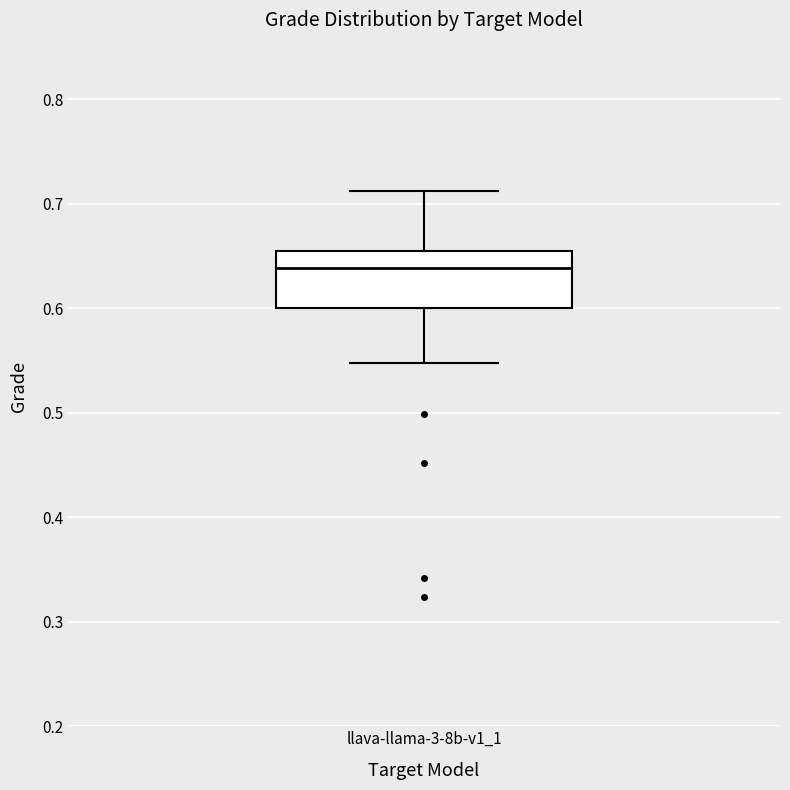

Transcribe this box plot: give where the median line is, the range the box spans, and where the two whiskers end, as read against the y-axis. The values are not printed on the chart, so give them approximately, as read against the axis.

median 0.64, box 0.60 to 0.65, whiskers 0.55 to 0.71